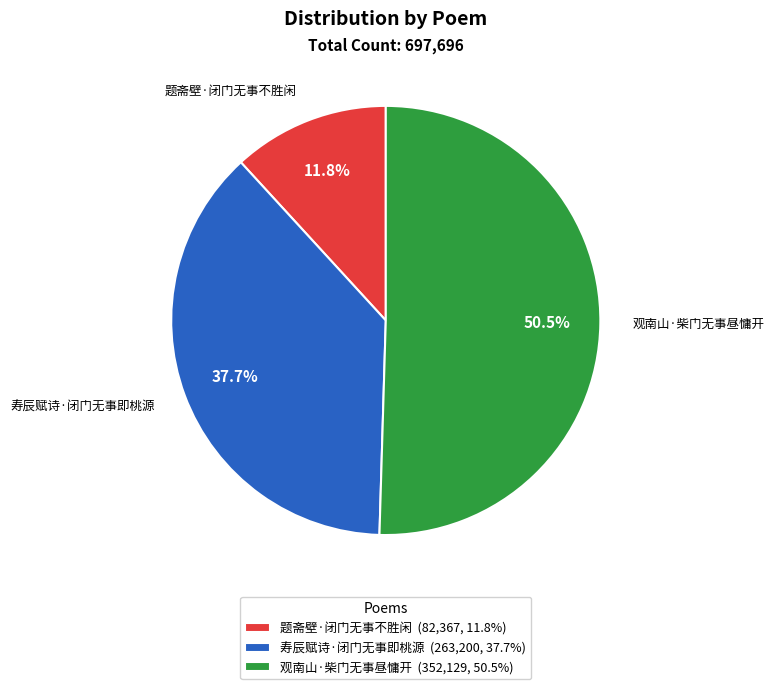

How many slices are in this pie chart?

3